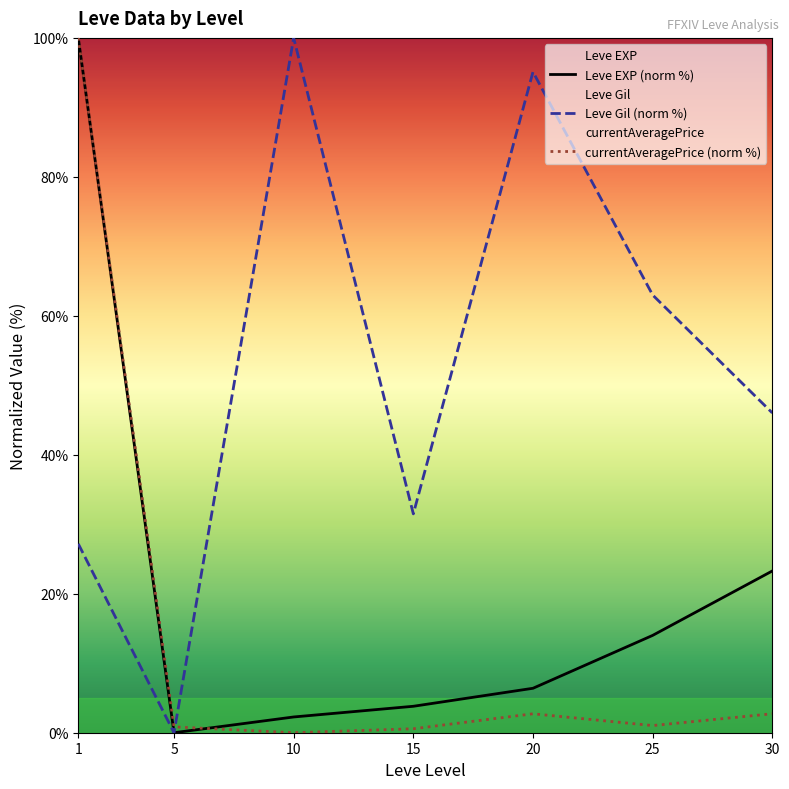

Between 10 and 25, which series saw the biggest shift?

Leve Gil (norm %)